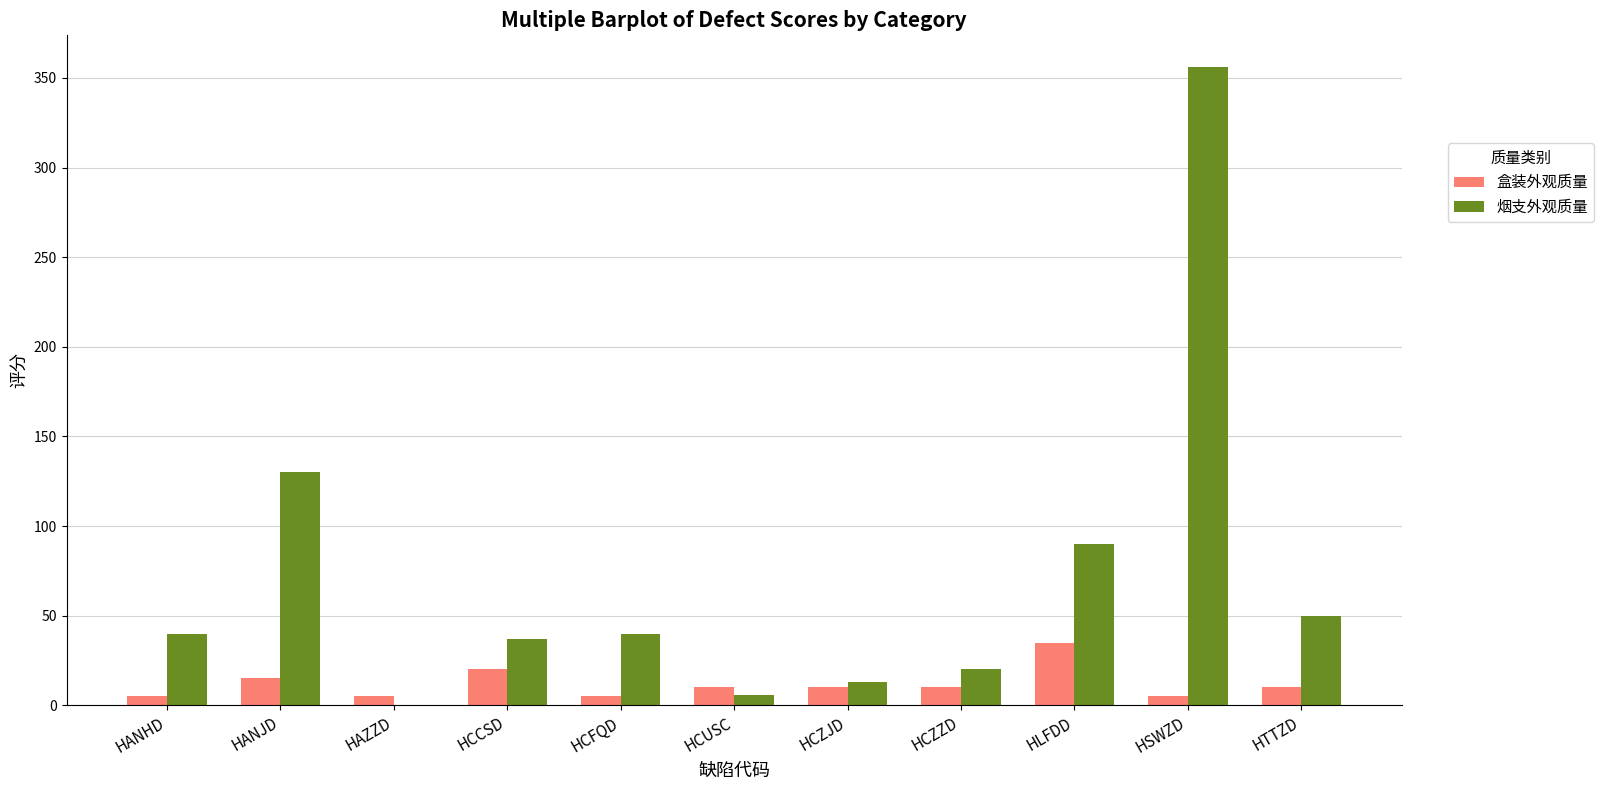

Is it true that 烟支外观质量 equals 356 at HSWZD?

True